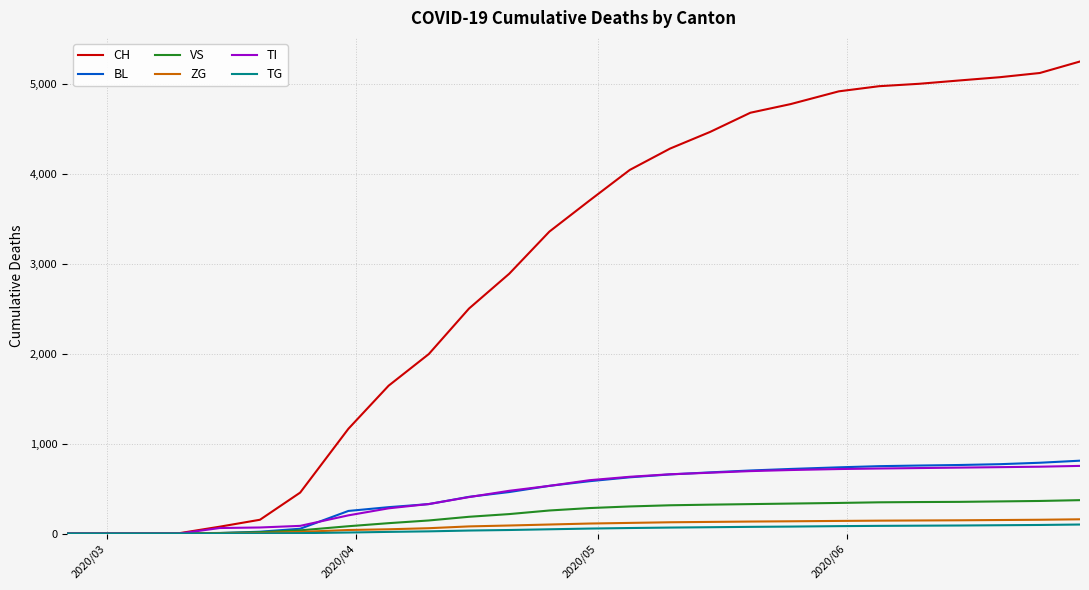

How many series are shown in this chart?

6